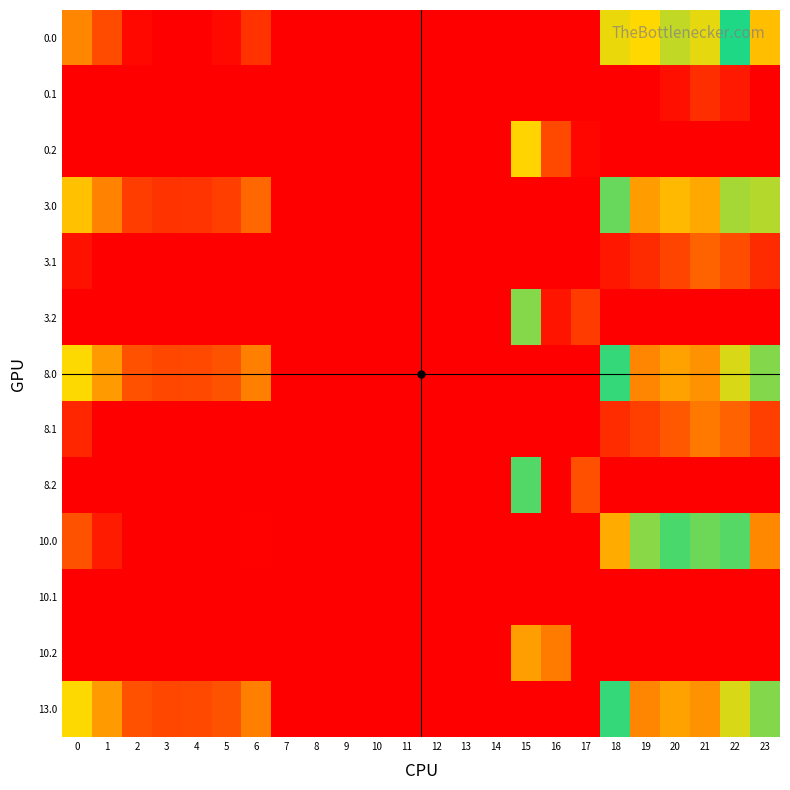

How many categories are shown in the chart?

24